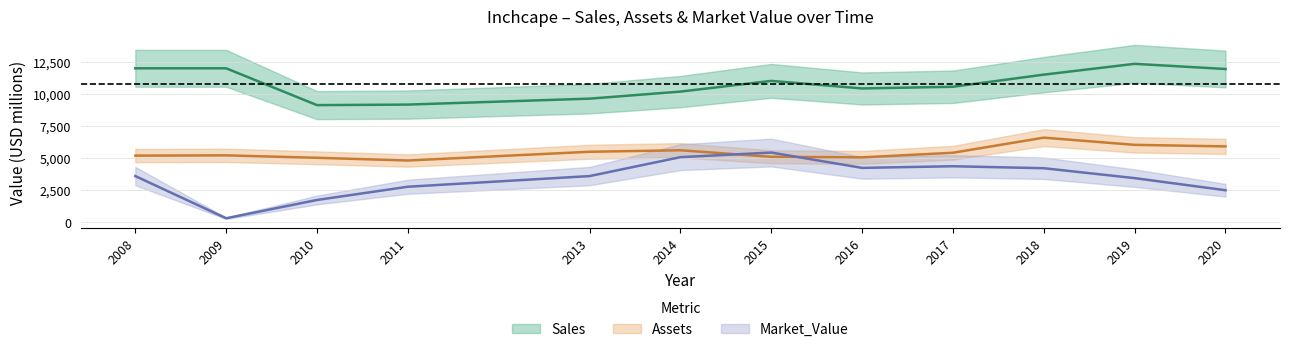

What are all the series names shown in the legend?

Sales, Assets, Market_Value